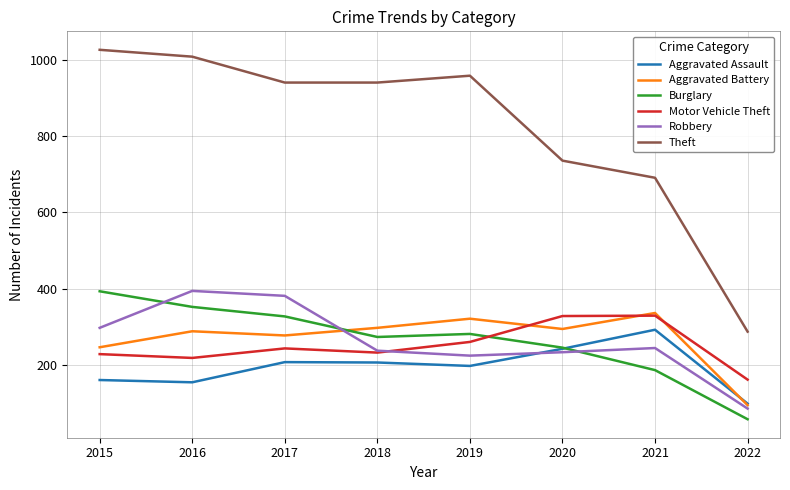

How many interior local peaks does the Theft series have?

1